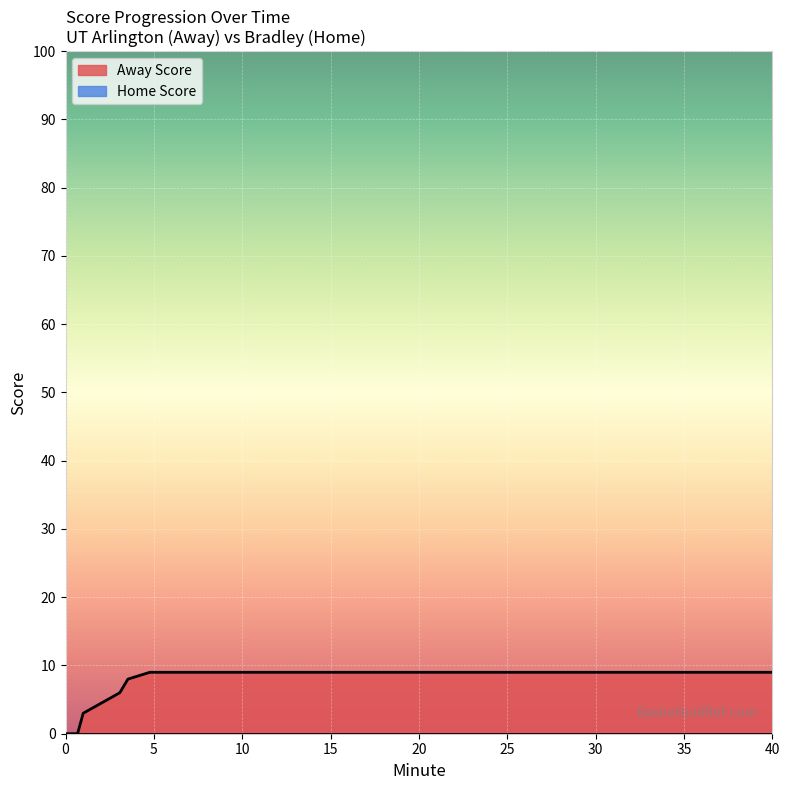

What is the sum of all Away Score values?

44